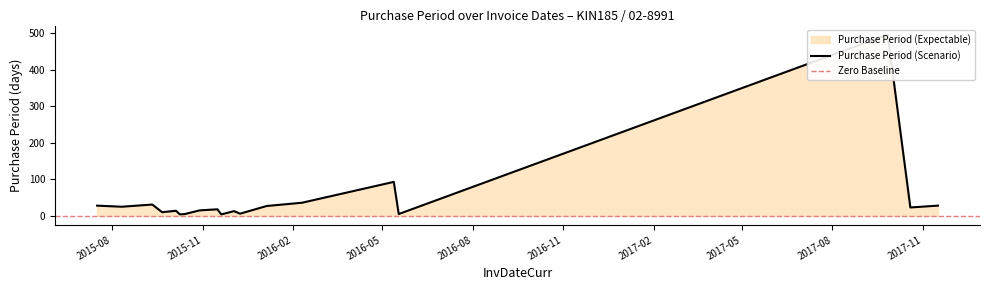

Reading left to right, what are all the values shown in this chart?

28	25	31	10	14	4	5	15	18	4	13	6	27	36	93	5	496	23	28